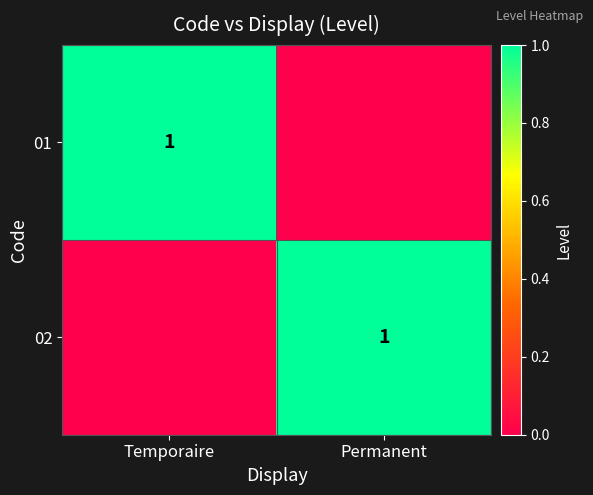

The 02 series shows 1 at Permanent. True or false?

True